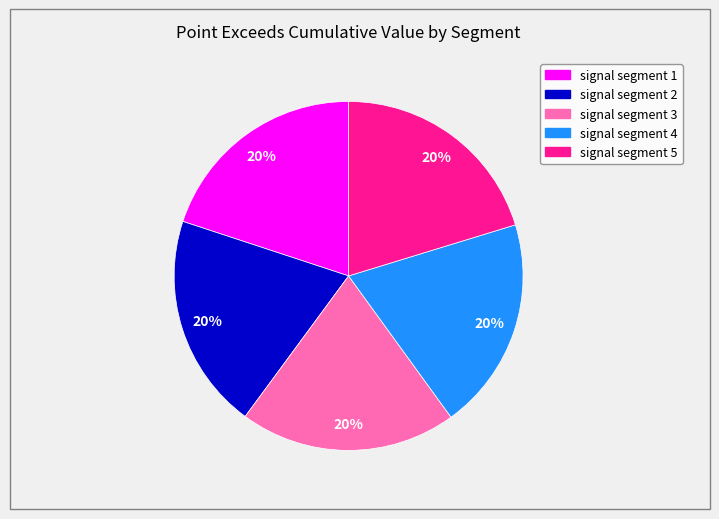

Is there any slice that represents more than half of the pie?

No